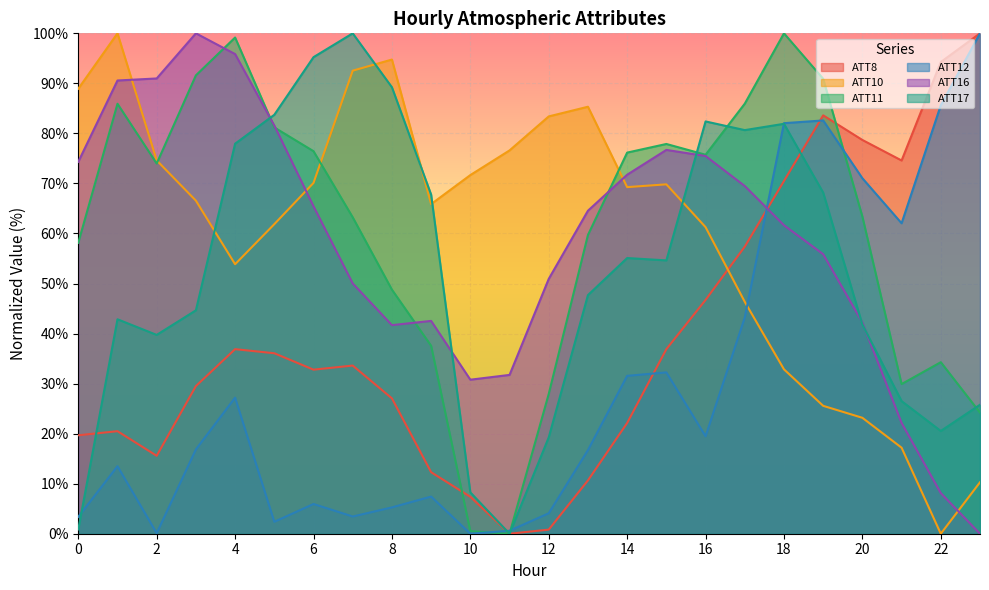

List the series in order of their peak value, highest first.

ATT8, ATT10, ATT11, ATT12, ATT16, ATT17